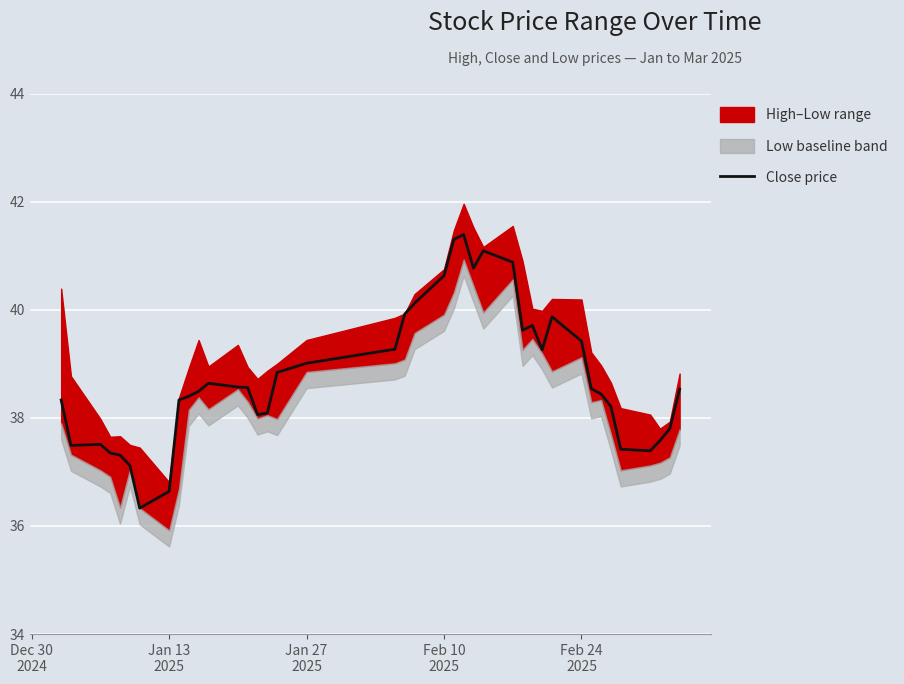

What is the highest value of the Close price series?

41.4